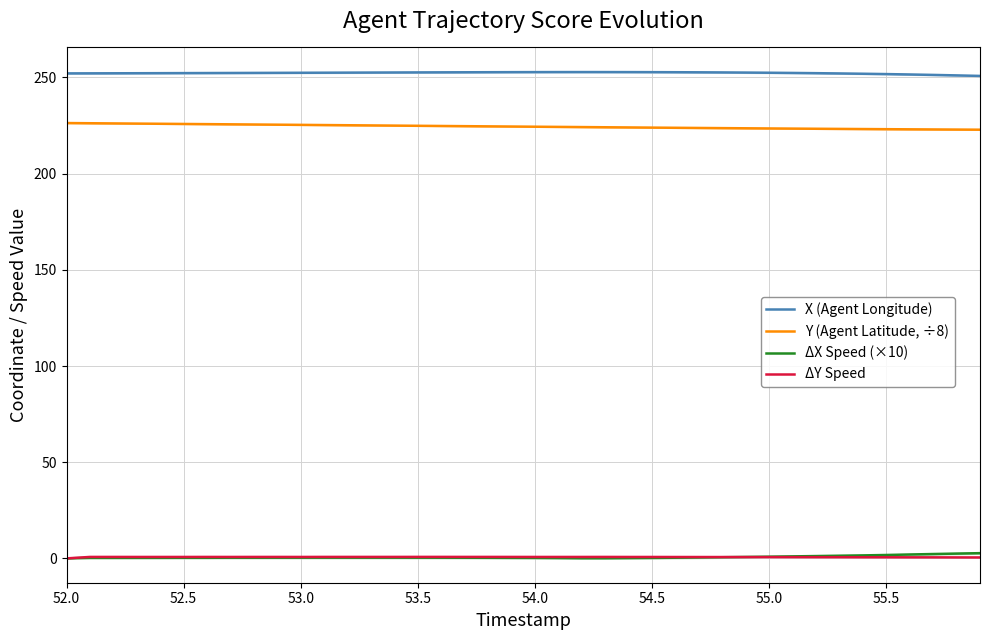

How many distinct data groups are displayed?

4